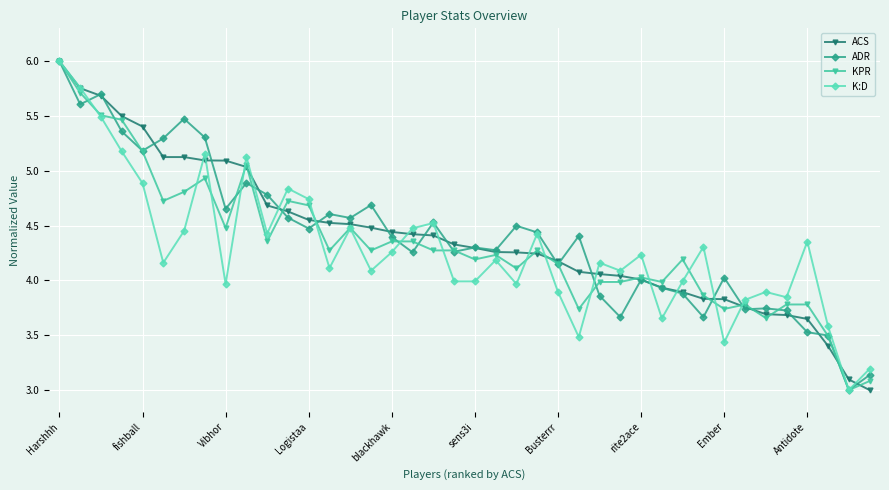

At how many categories does at least one series exceed 5?

10